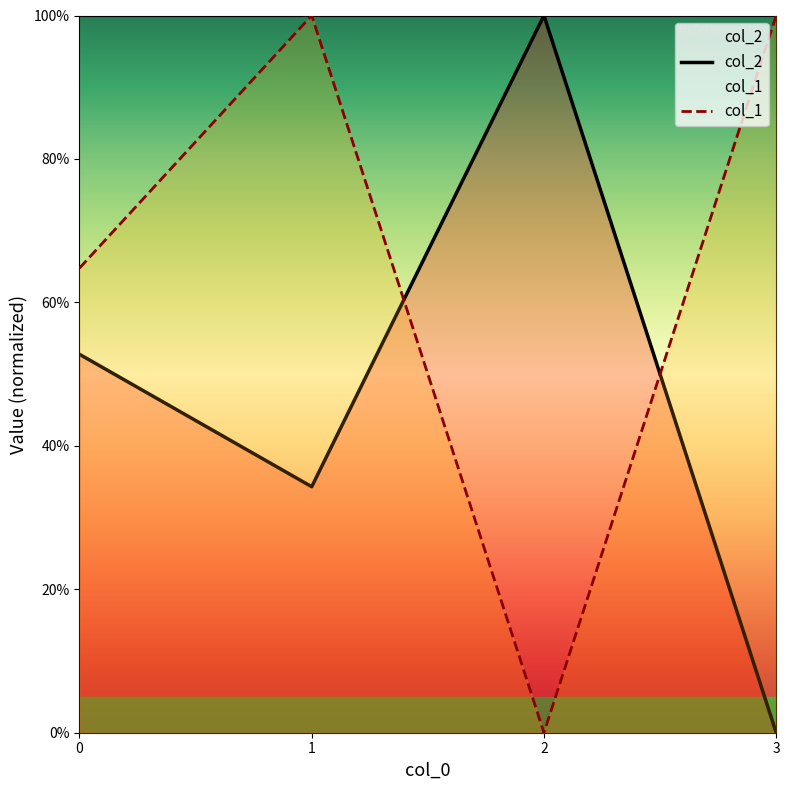

Rank the series by their average value, from lowest to highest.

col_2, col_1